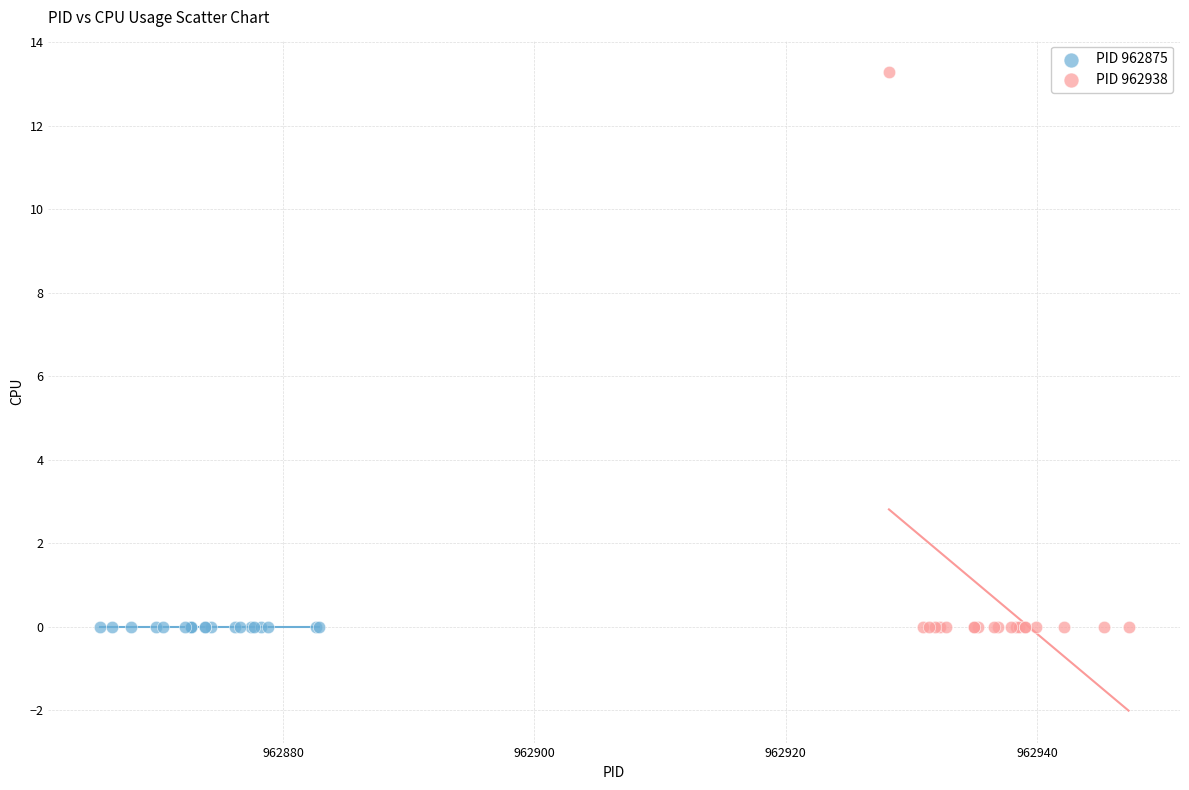

Which series reaches the maximum Y coordinate?

PID 962938